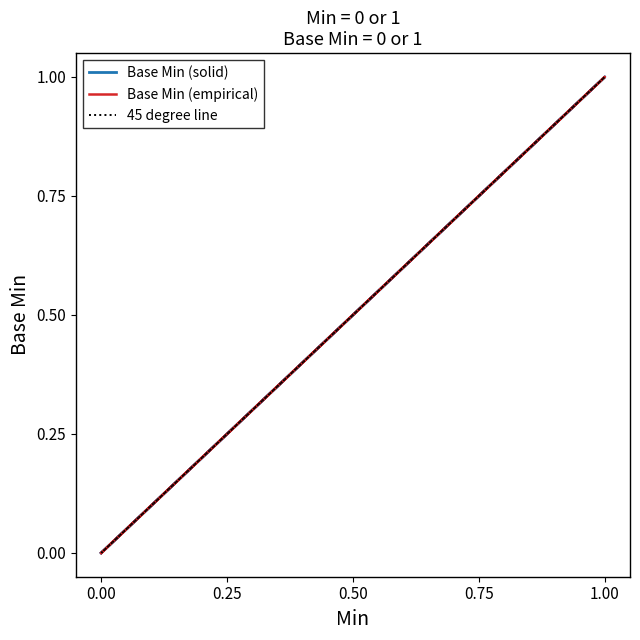

What are all the series names shown in the legend?

Base Min (solid), Base Min (empirical), 45 degree line